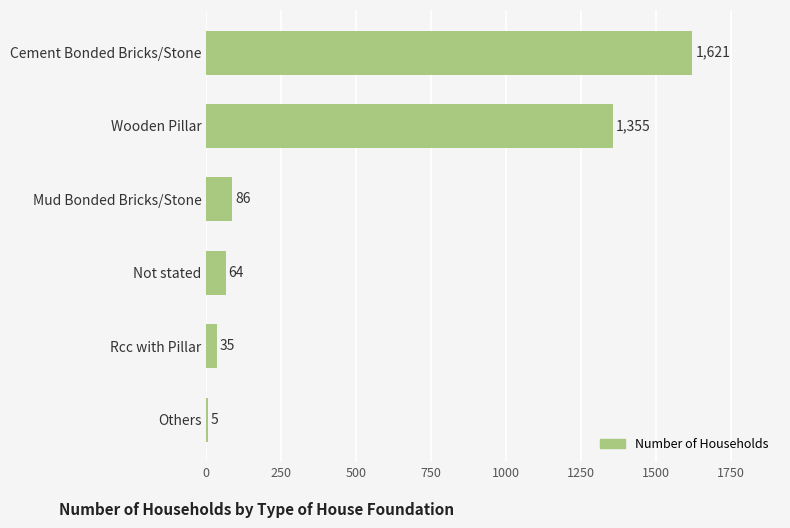

Are the bars horizontal?

Yes